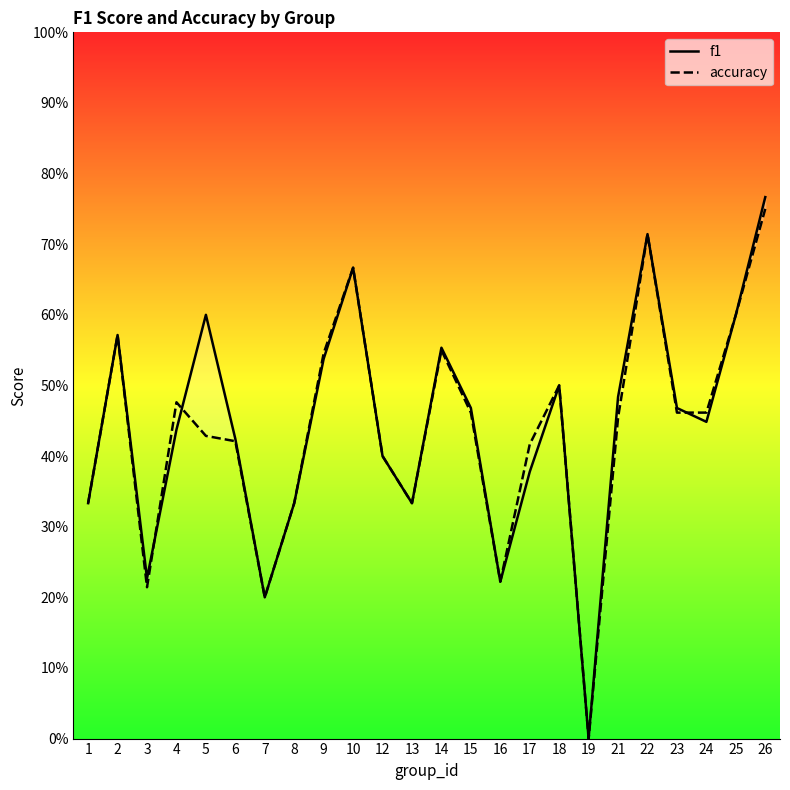

Reading right to left, extract all data points from this chart.

f1: 0.8	0.6	0.4	0.5	0.7	0.5	0.0	0.5	0.4	0.2	0.5	0.6	0.3	0.4	0.7	0.5	0.3	0.2	0.4	0.6	0.4	0.2	0.6	0.3
accuracy: 0.8	0.6	0.5	0.5	0.7	0.5	0.0	0.5	0.4	0.2	0.5	0.6	0.3	0.4	0.7	0.5	0.3	0.2	0.4	0.4	0.5	0.2	0.6	0.3